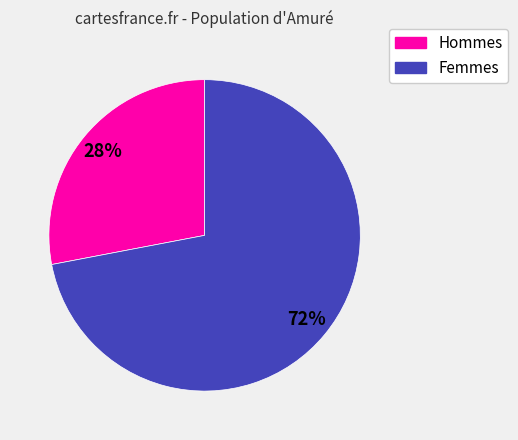

To the nearest percent, what is the difference between the largest and smallest slice percentages?

44%